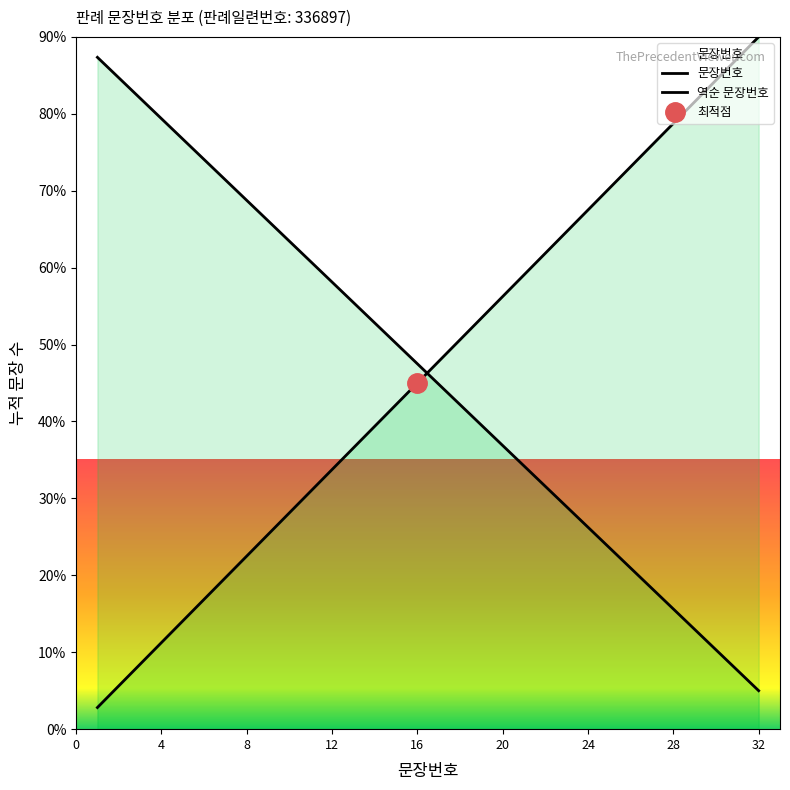

At how many categories does at least one series exceed 19?

32